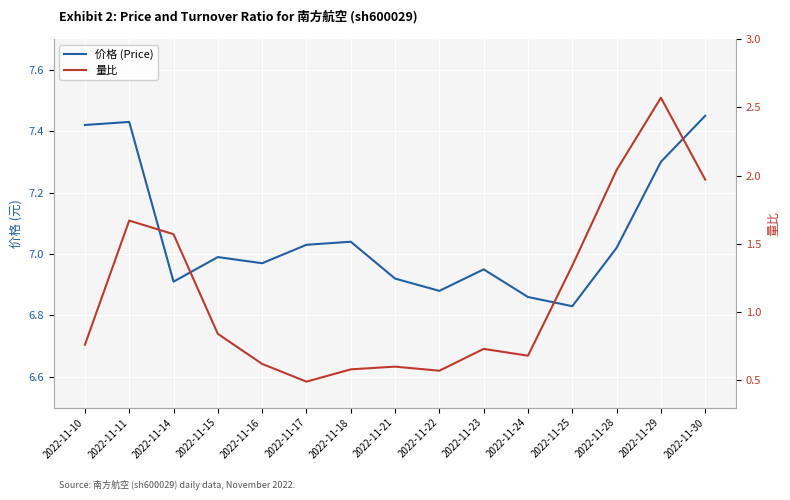

Is the value of 价格 (Price) at 2022-11-21 greater than the value of 量比 at 2022-11-11?

Yes